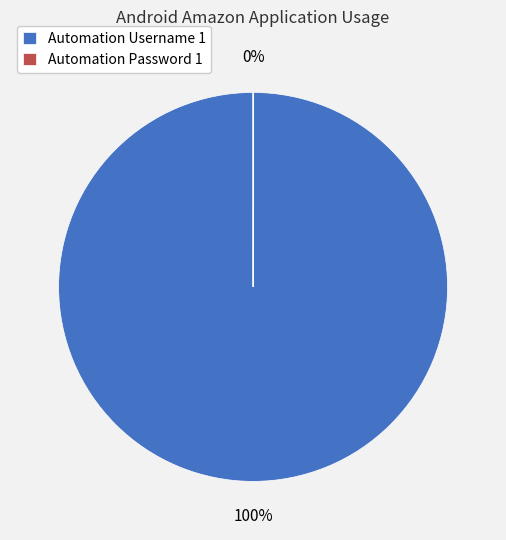

What is the change in value from Automation Username 1 to Automation Password 1?

-9082305611